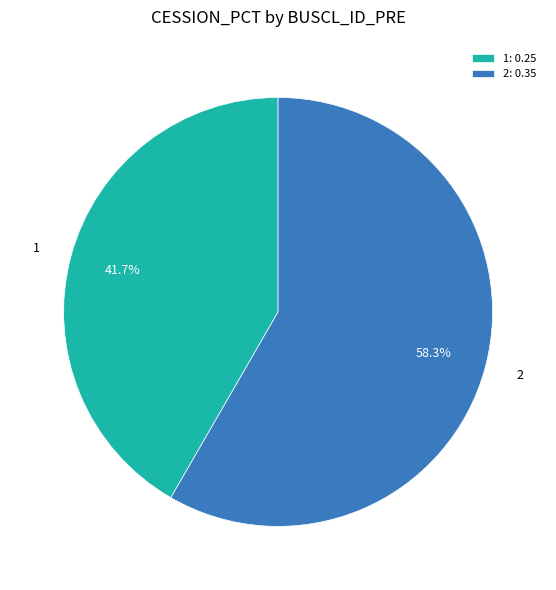

True or false: 2 accounts for 58% of the total.

True